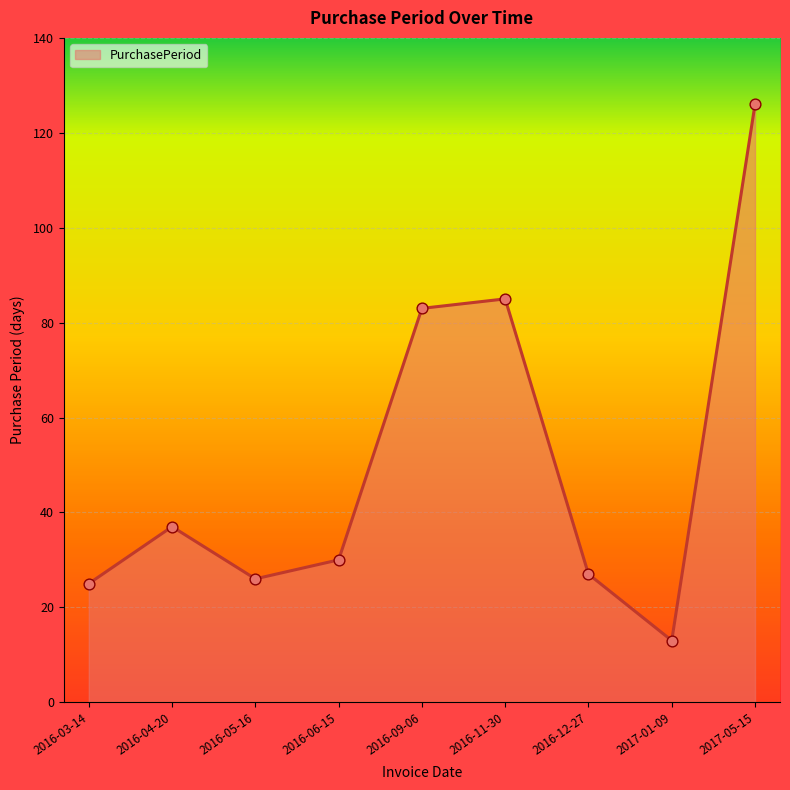

What is the change in value from 2016-05-16 to 2016-11-30?

+59